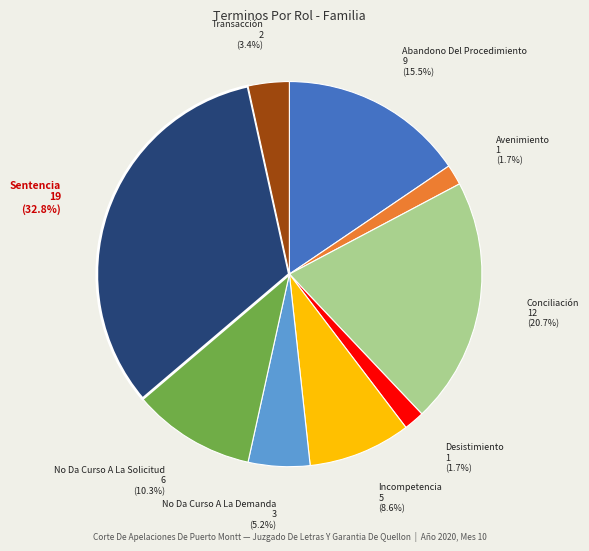

How many slices are in this pie chart?

9